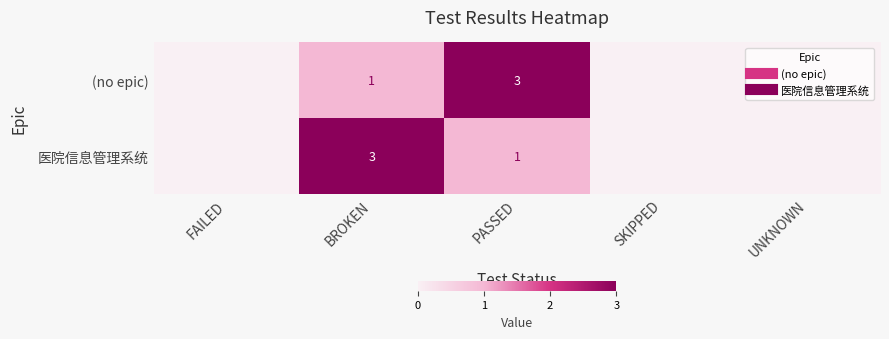

How many (no epic) values are between 0 and 1?

4